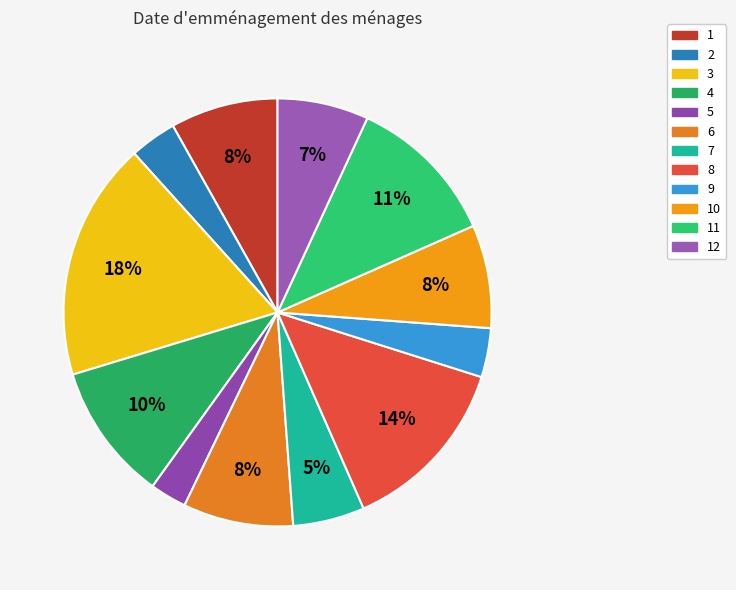

What is the ratio of the value at 1 to the value at 8?

0.6